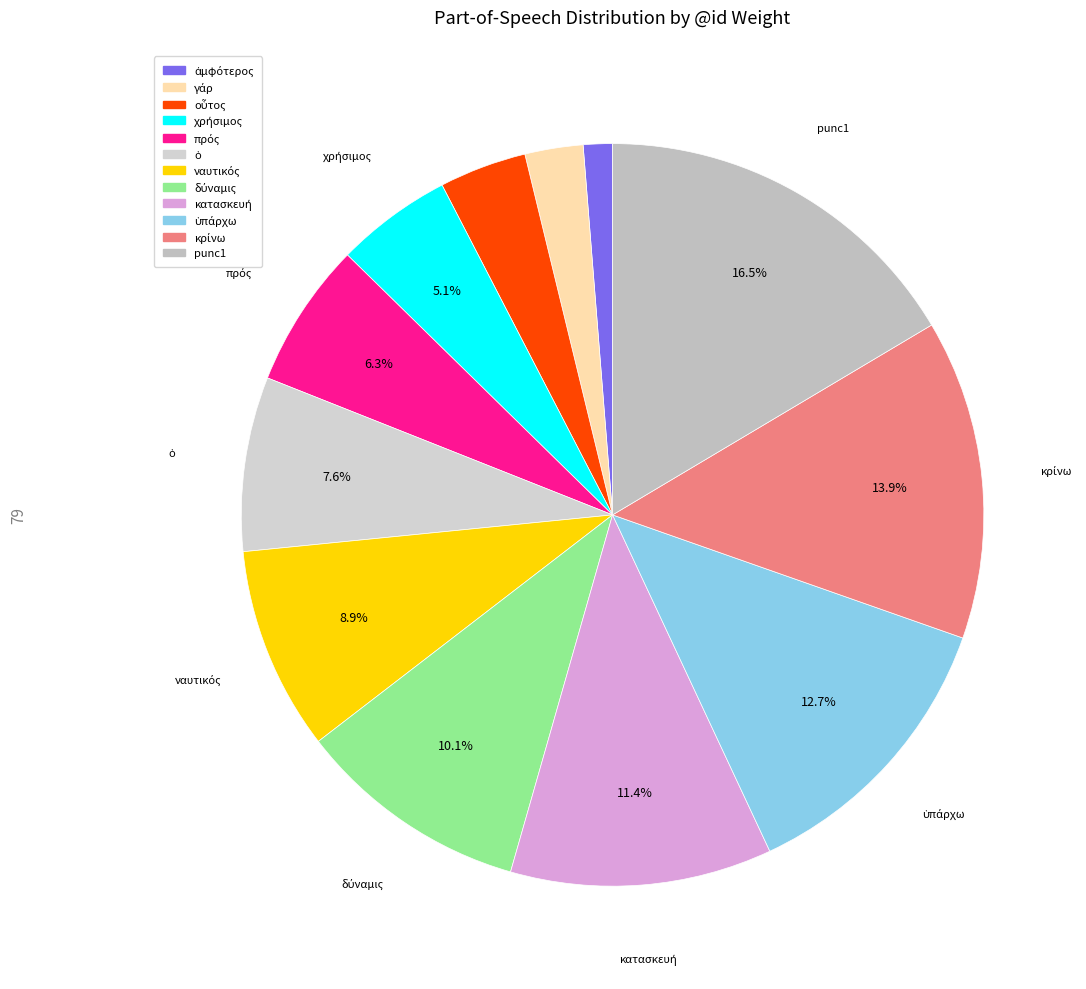

How many slices are in this pie chart?

12